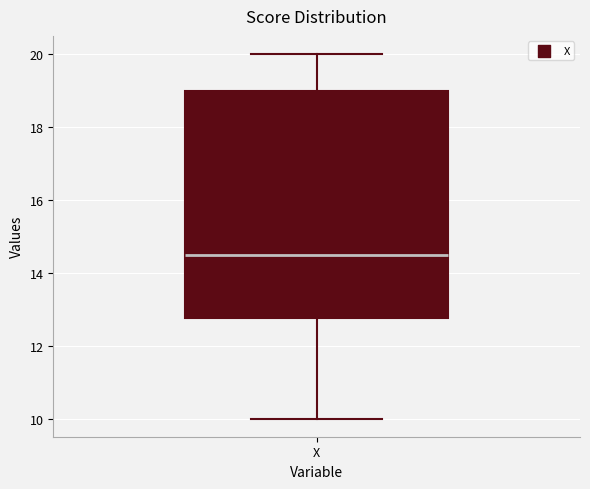

Transcribe this box plot: give where the median line is, the range the box spans, and where the two whiskers end, as read against the y-axis. The values are not printed on the chart, so give them approximately, as read against the axis.

median 14.6, box 12.8 to 19.0, whiskers 10.0 to 20.0